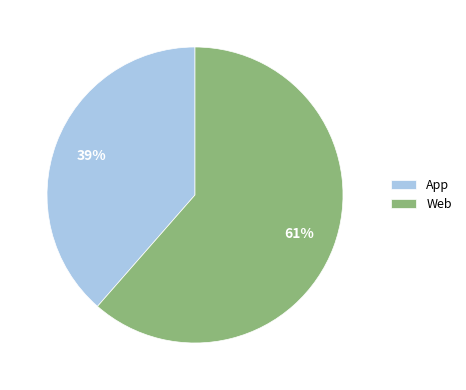

To the nearest percent, what percentage of the pie is Web?

61%